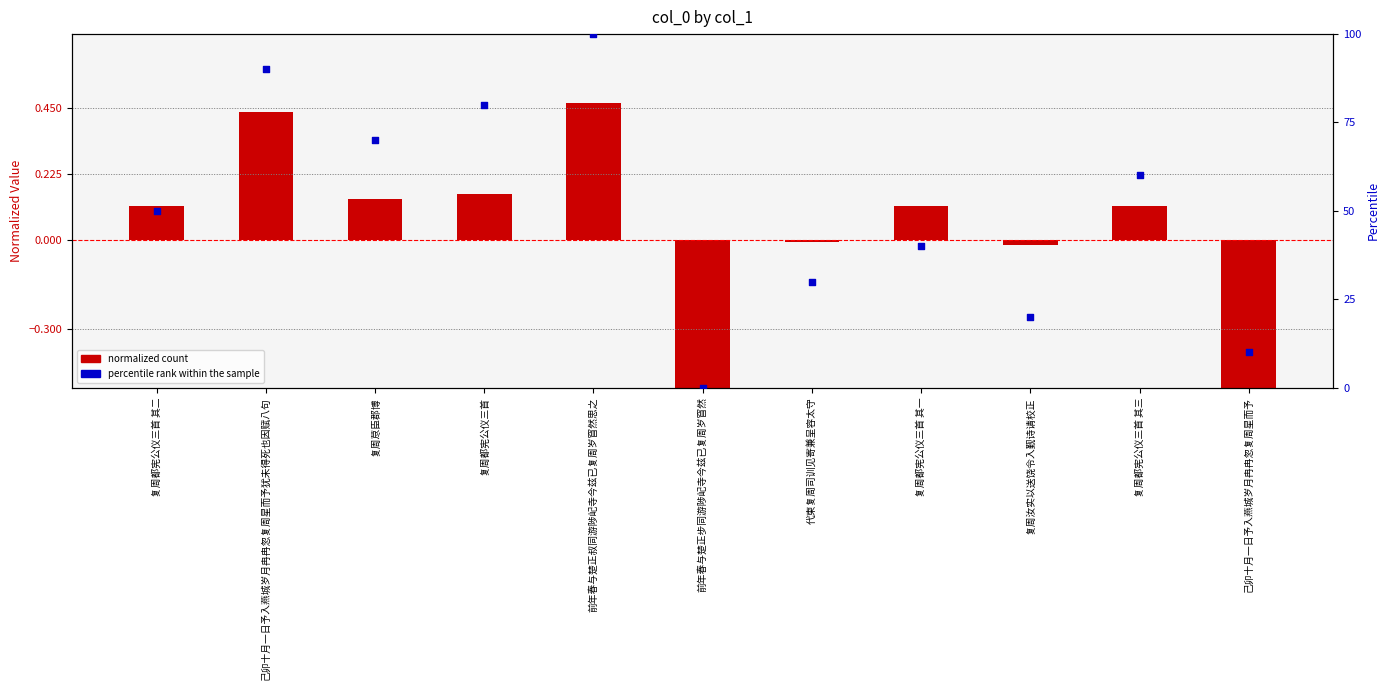

Which series contains the highest Y value?

percentile rank within the sample